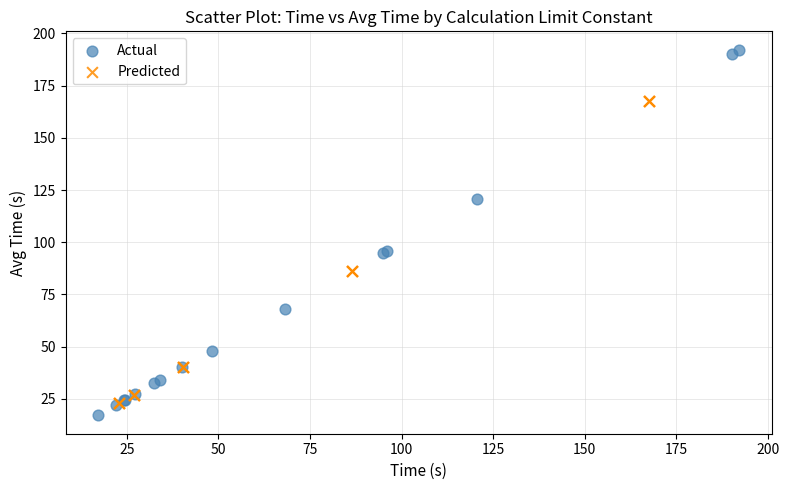

Which series has the widest spread of Y values?

Actual